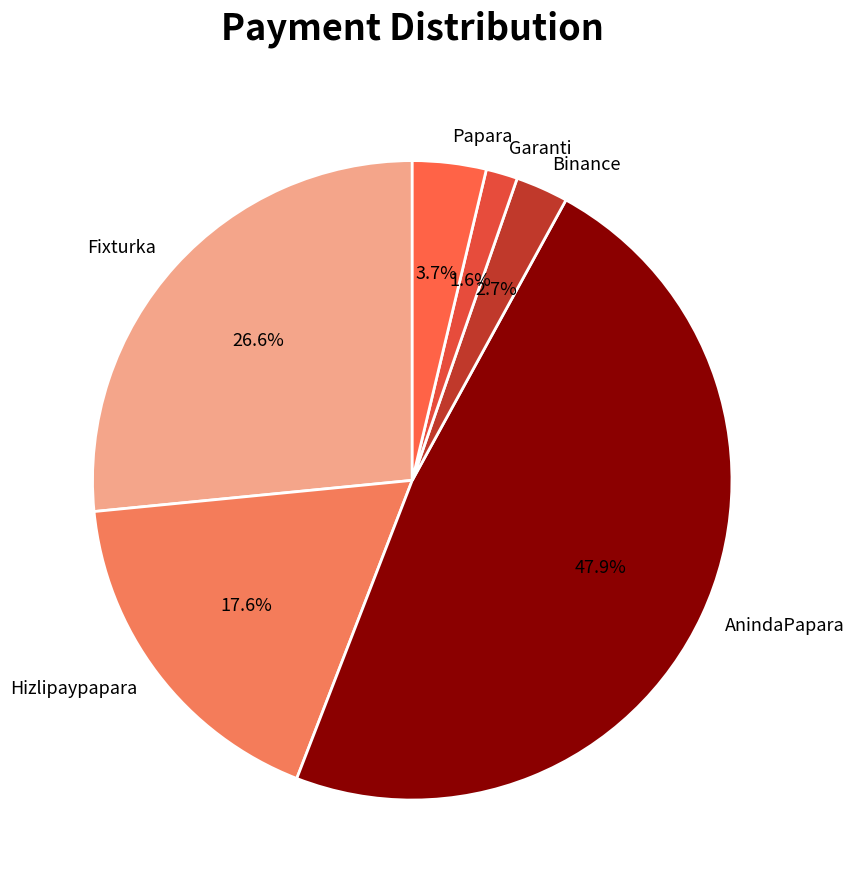

What percentage is NOT represented by Hizlipaypapara?

82.4%